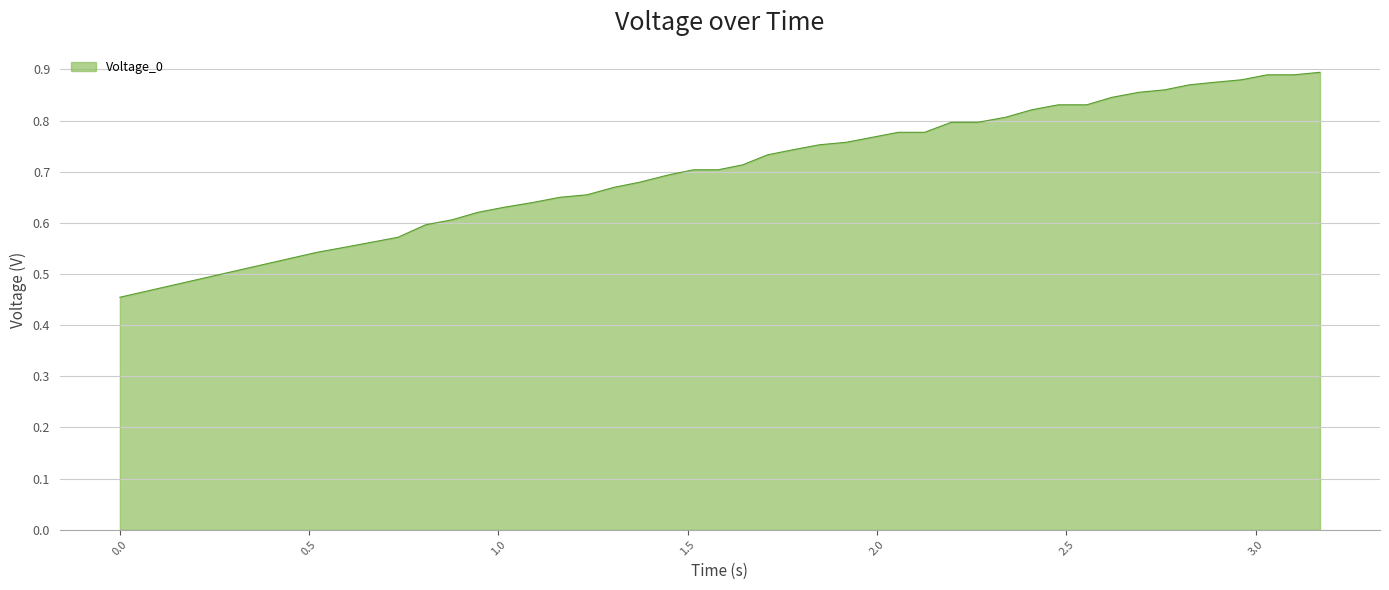

What is the difference between the maximum and minimum values?

0.4